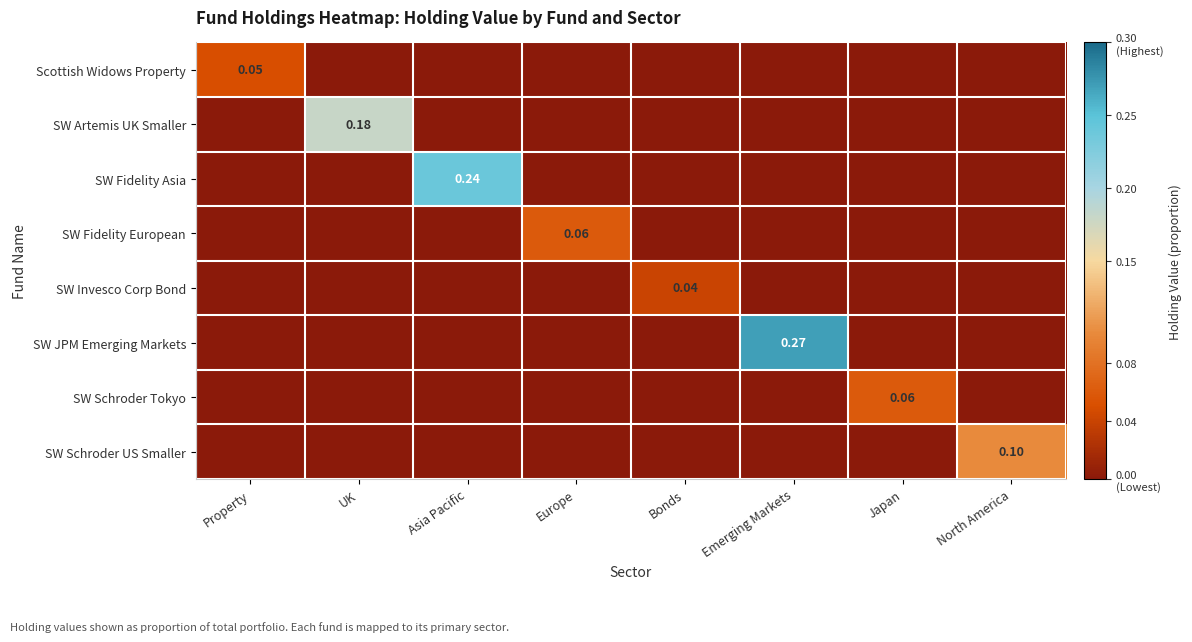

Rank the series at Bonds from lowest to highest value.

Scottish Widows Property, SW Artemis UK Smaller, SW Fidelity Asia, SW Fidelity European, SW JPM Emerging Markets, SW Schroder Tokyo, SW Schroder US Smaller, SW Invesco Corp Bond